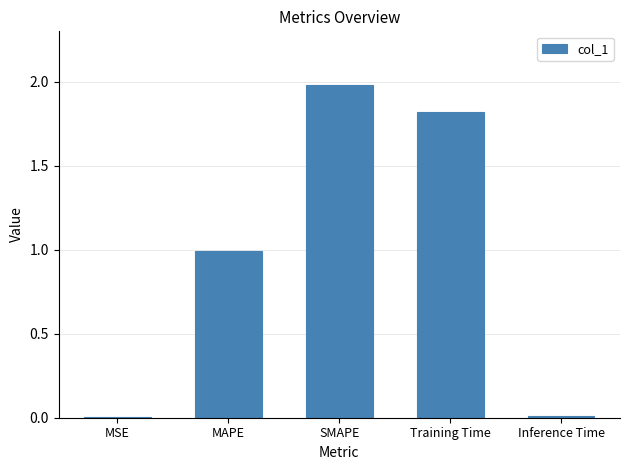

Which has a higher value, MSE or Training Time?

Training Time